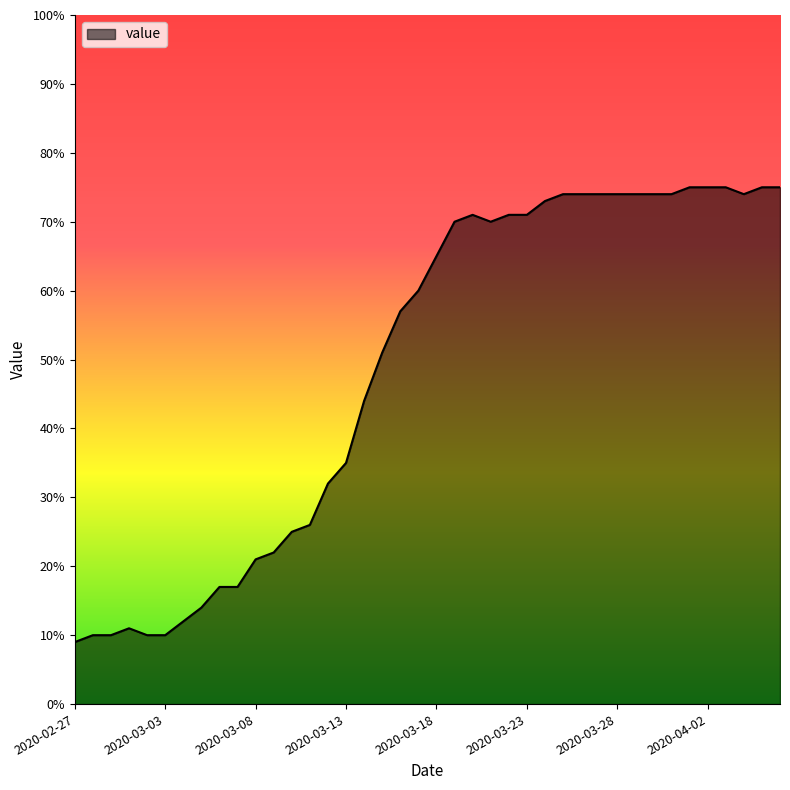

What is the average value?

49